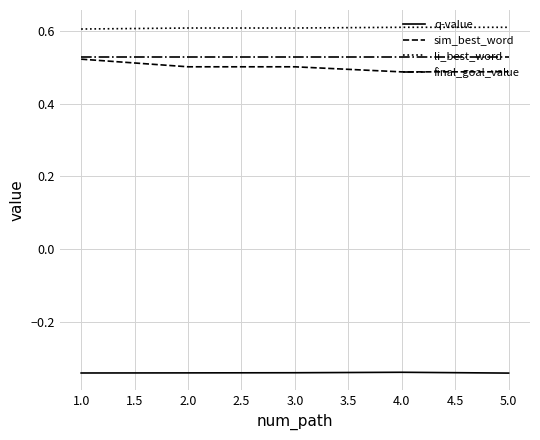

Count the number of categories in the chart.

5